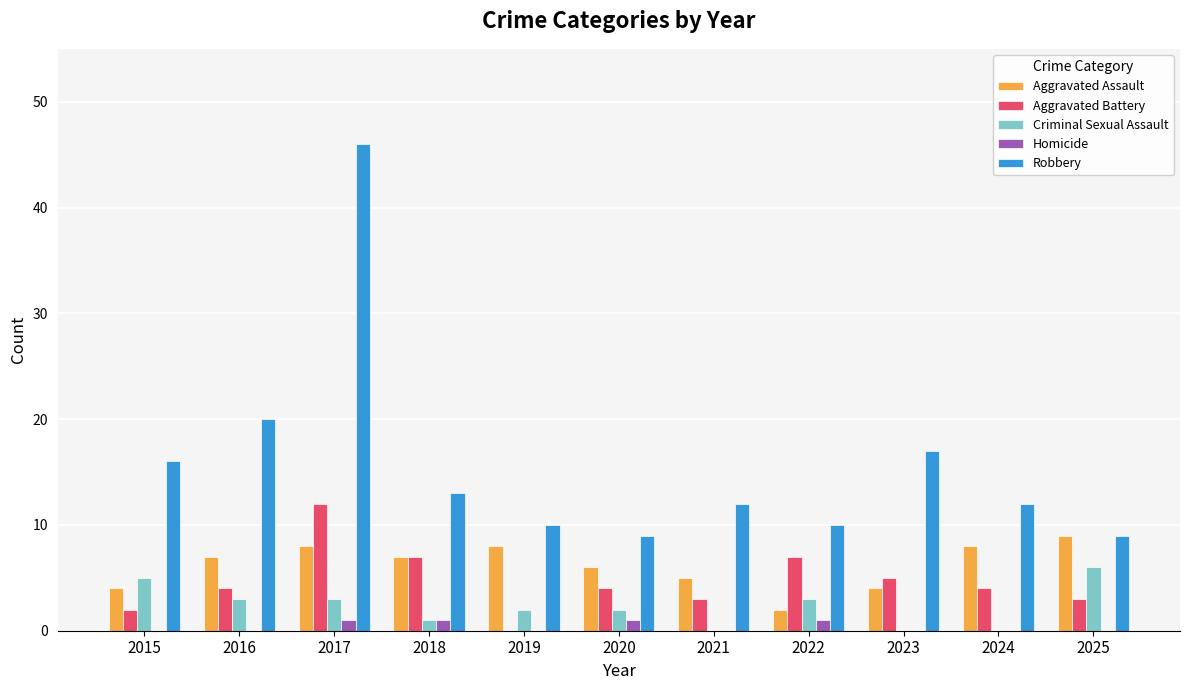

At which label is Robbery closest to 27?

2016